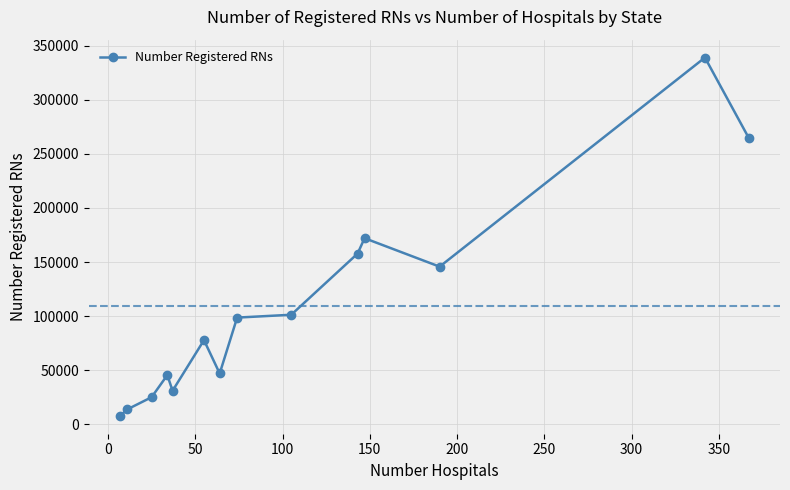

What is the sum of all values?

1527234